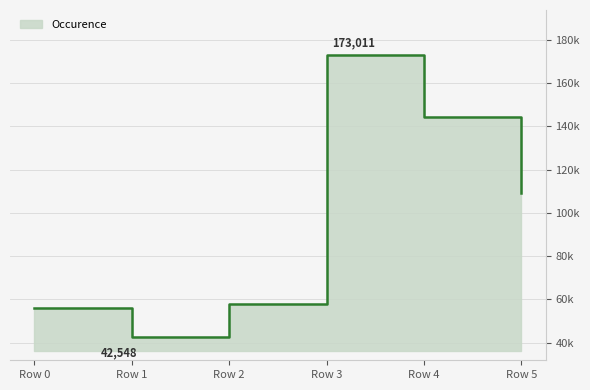

What is the difference between the values at Row 3 and Row 5?

63701